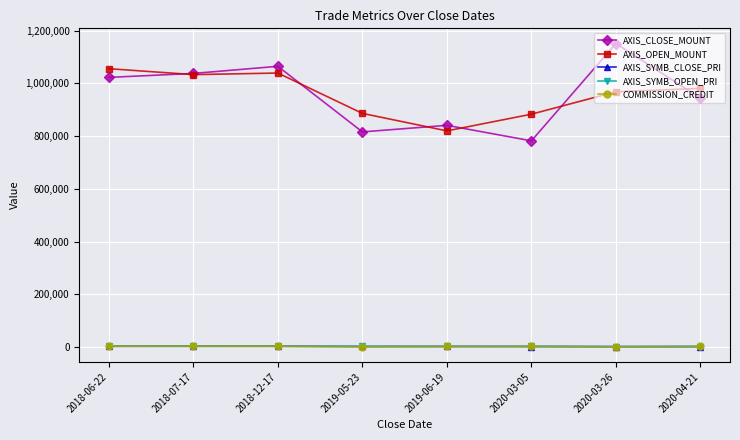

At how many categories does at least one series exceed 420345?

8